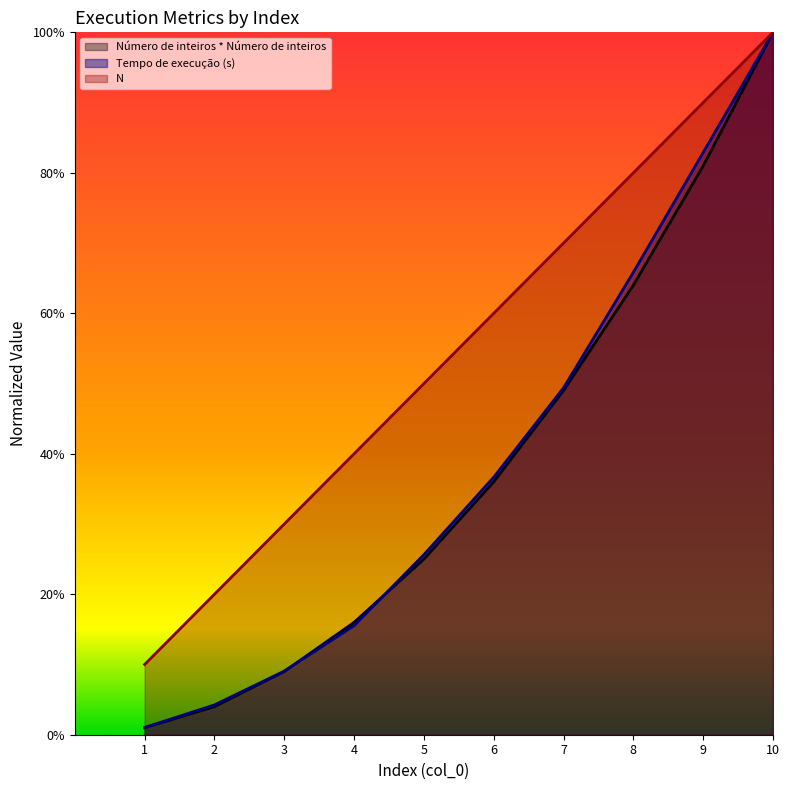

What is the value of the Tempo de execução (s) point at the 4th from the left?

0.2